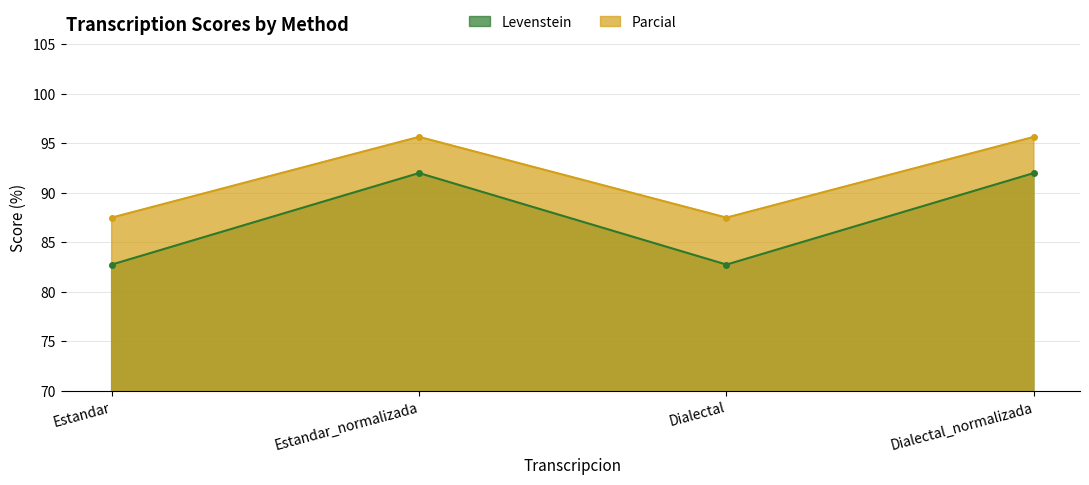

True or false: Levenstein and Parcial cross at least once.

False